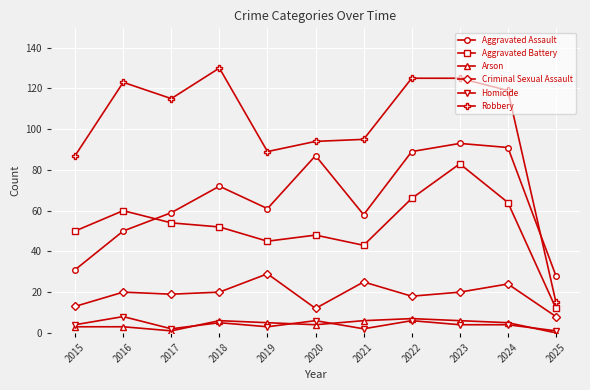

Is it true that Aggravated Assault equals 138 at 2022?

False